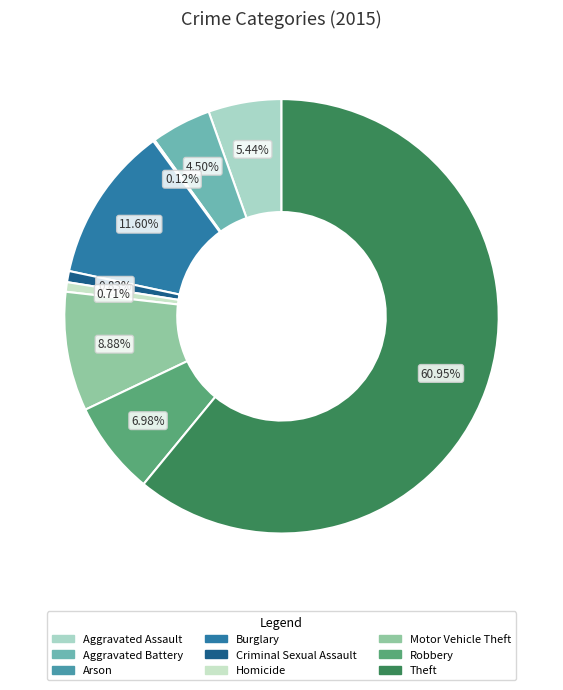

To the nearest percent, what portion does Theft represent?

61%